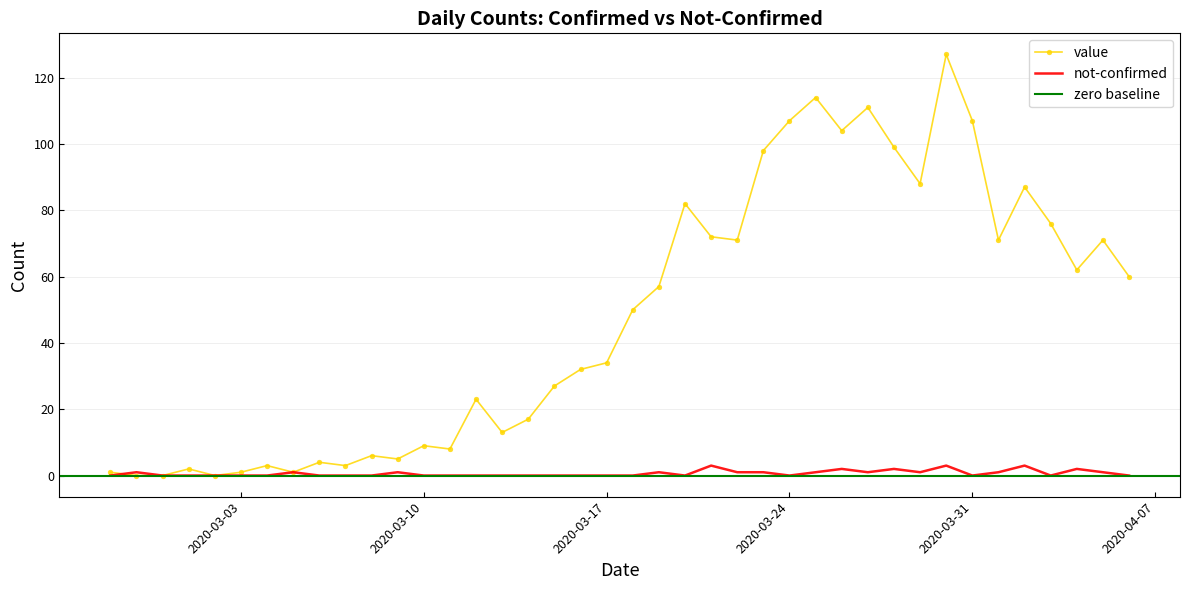

At which label is not-confirmed closest to 1?

2020-02-28